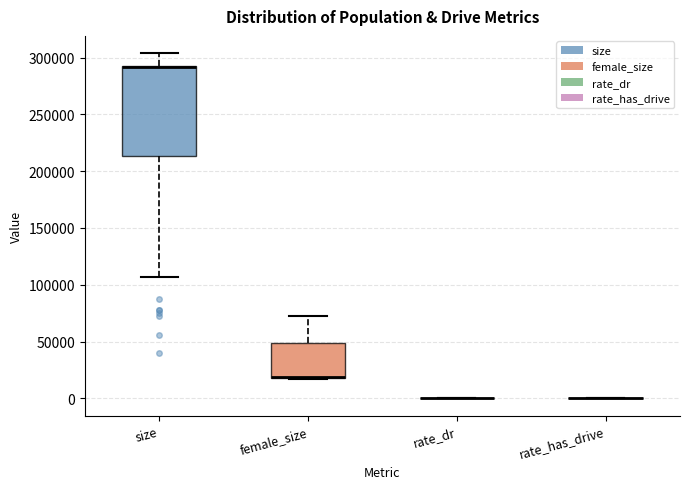

Reading left to right, transcribe this box plot: for each box, give where its median line is, the range the box spans, and where its two whiskers end, as read against the y-axis. The values are not printed on the chart, so give them approximately, as read against the axis.

size: median 290000 (drawn on the box's upper edge), box 215000 to 295000, whiskers 105000 to 305000
female_size: median 20000 (drawn on the box's lower edge), box 20000 to 50000, whiskers 15000 to 70000
rate_dr: box collapsed to a line at 0, whiskers 0 to 0
rate_has_drive: box collapsed to a line at 0, whiskers 0 to 0